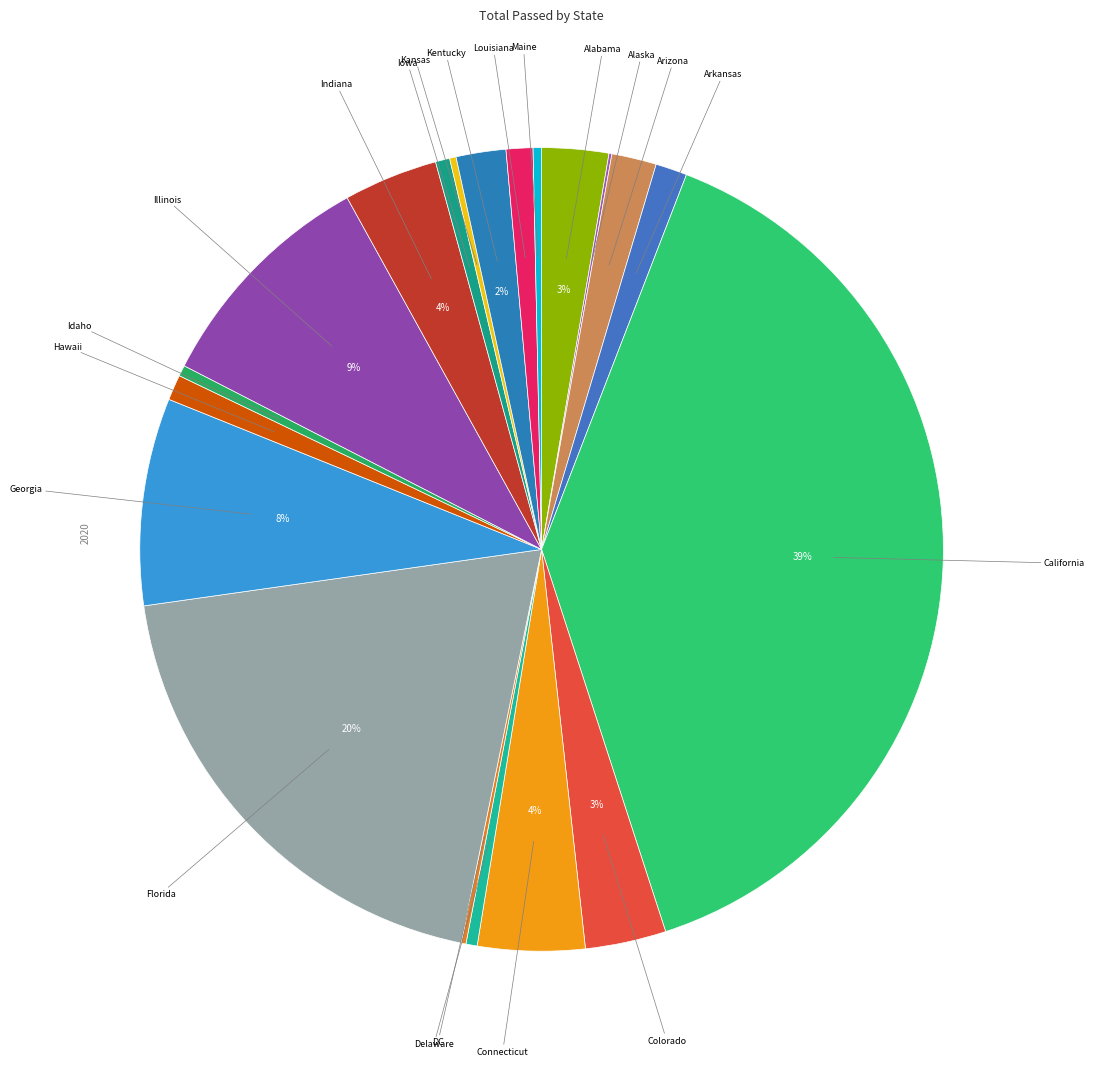

To the nearest percent, what is the average slice percentage?

5%